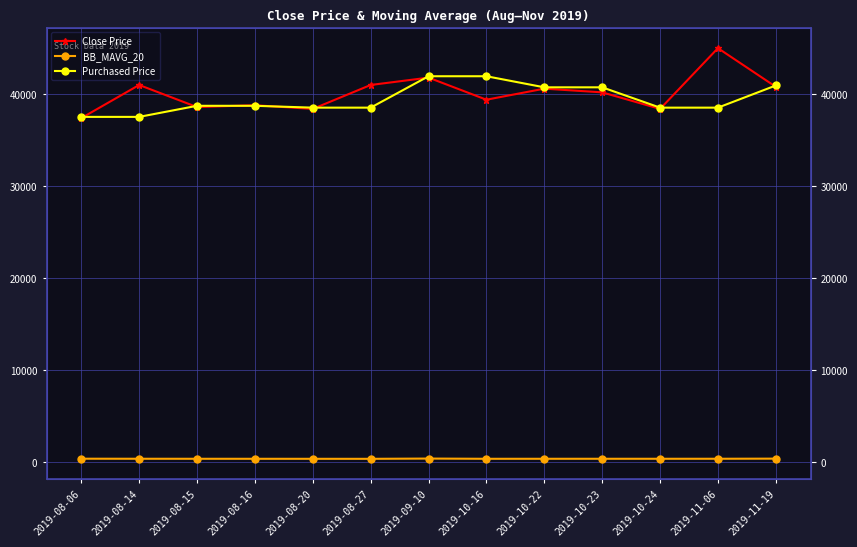

What position from the left is 2019-08-20?

5